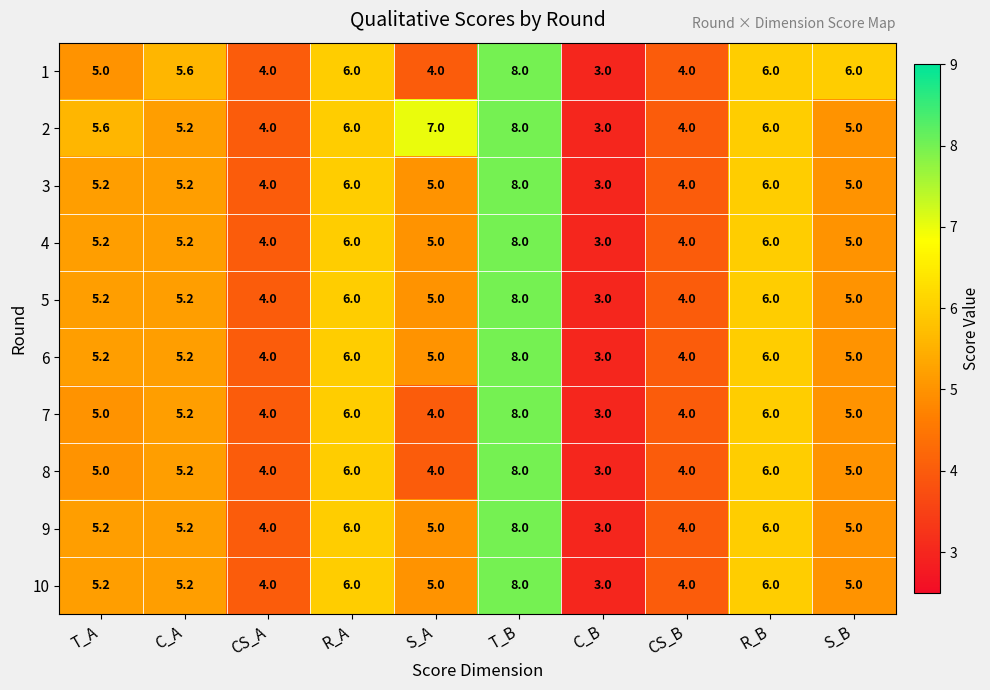

What is the difference between the maximum and minimum values in the 10 series?

5.0